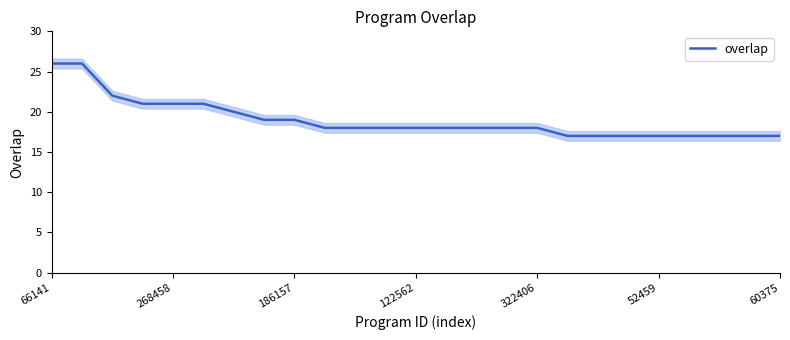

How many values are below 18?

8